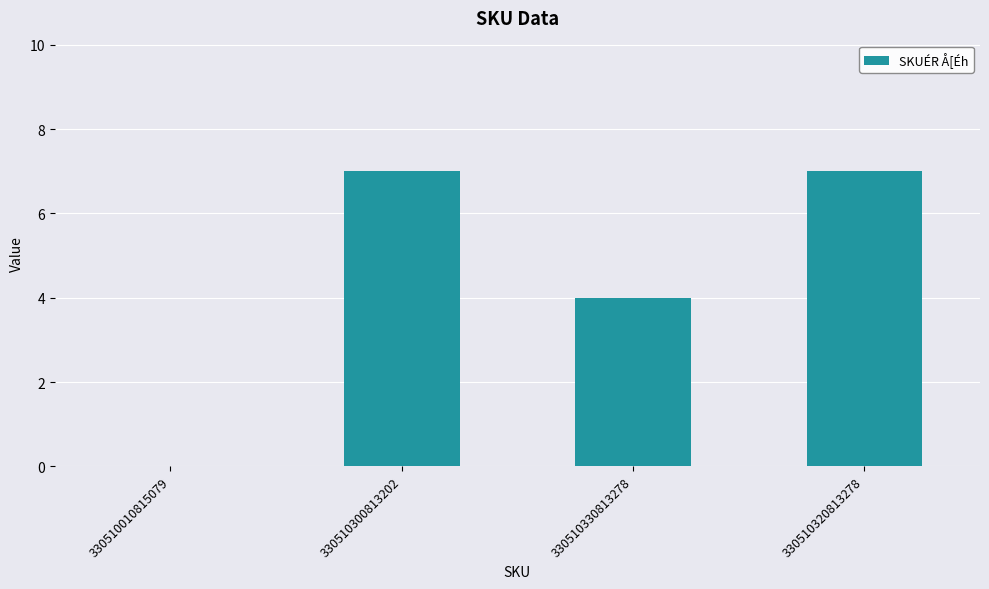

Reading left to right, extract all data points from this chart.

0	7	4	7